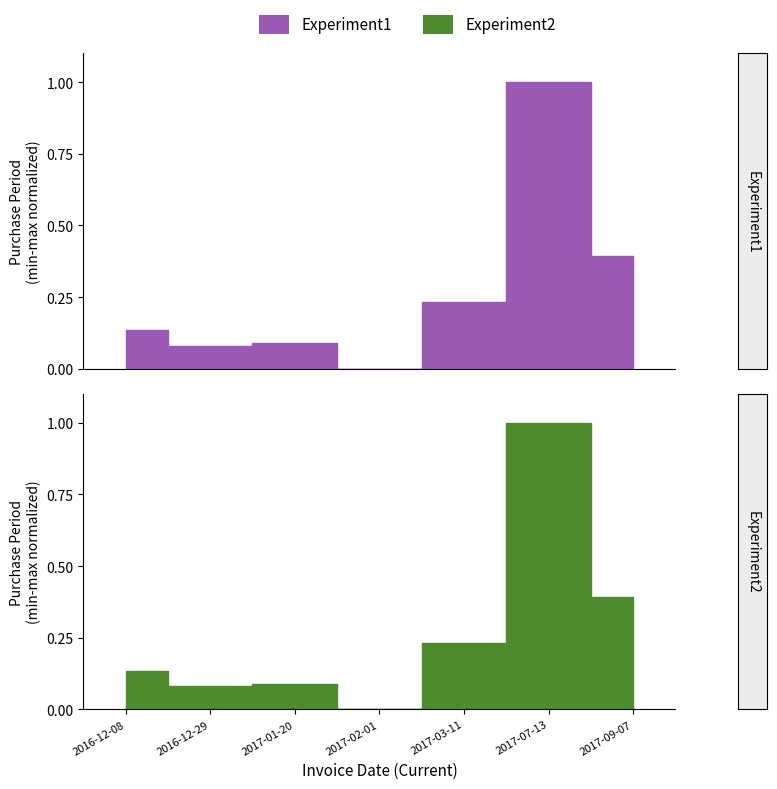

True or false: the data shows 0.1 at 2017-09-07.

False